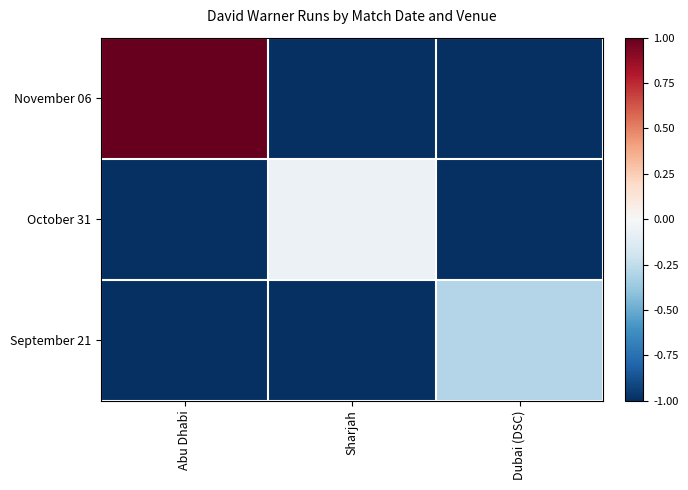

At which category is the sum across all series the highest?

Abu Dhabi